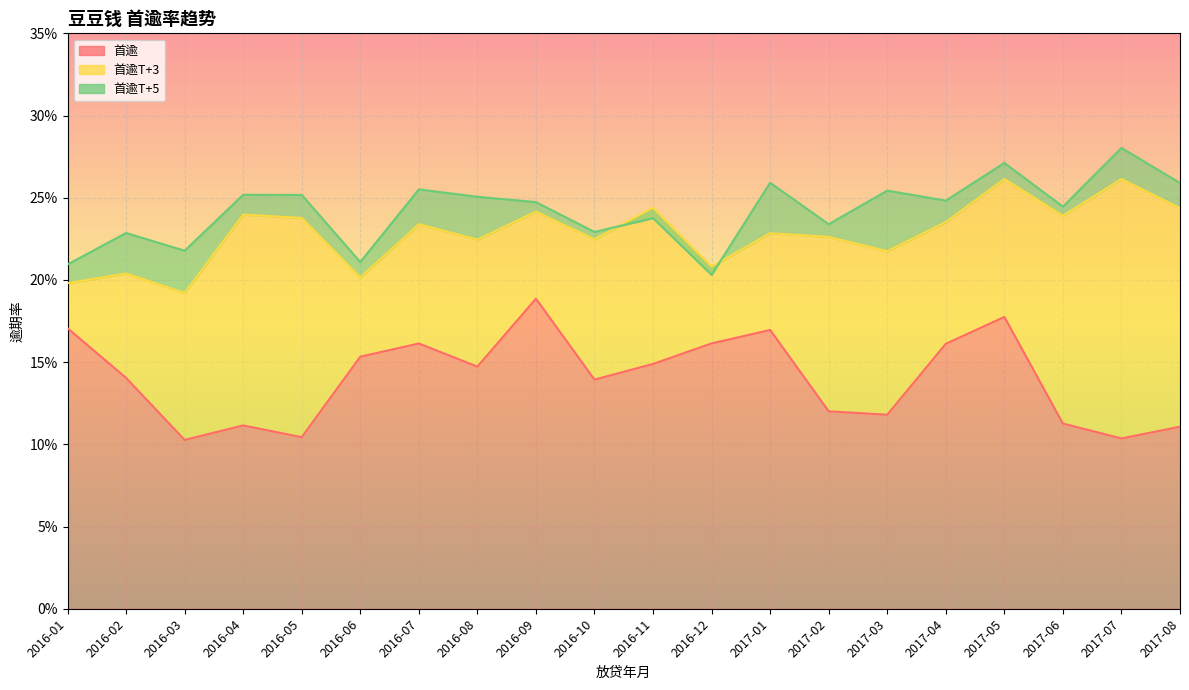

What is the sum of the 首逾T+5 values at 2016-12 and 2017-08?

0.5